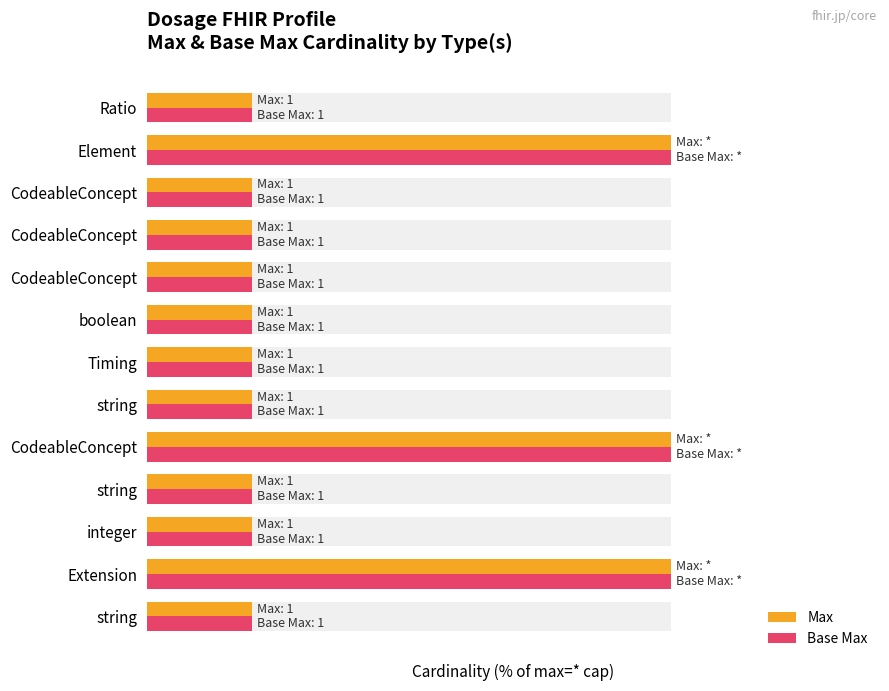

Which series changed the most between Timing and Ratio?

Max